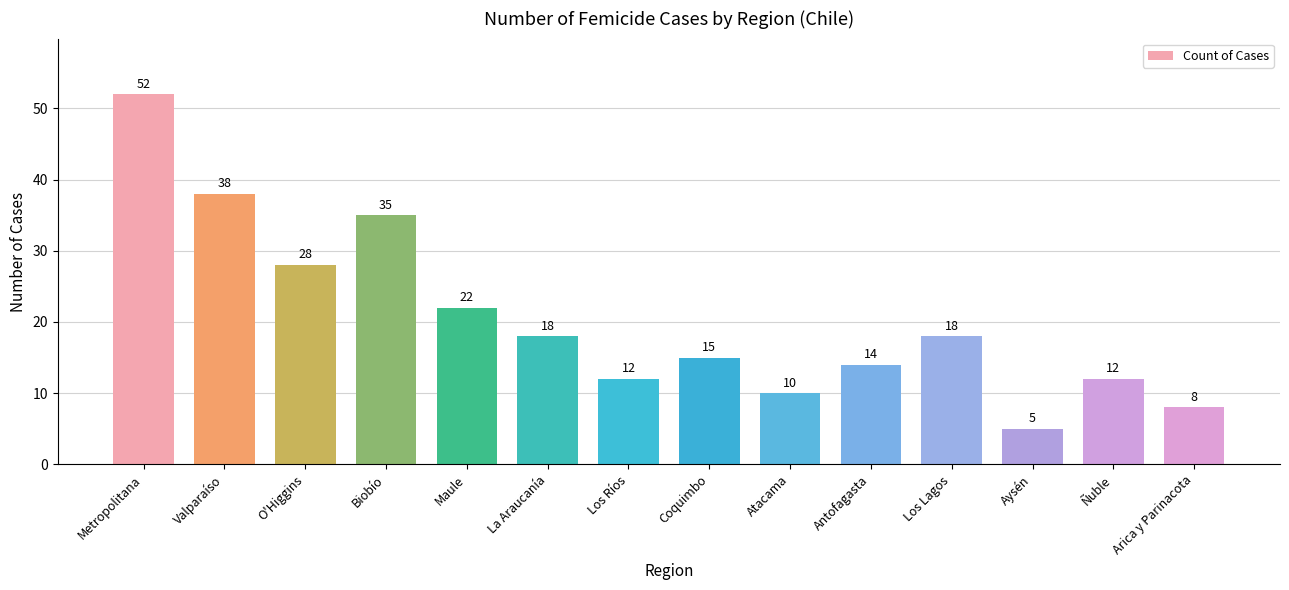

What position from the right is Metropolitana?

14